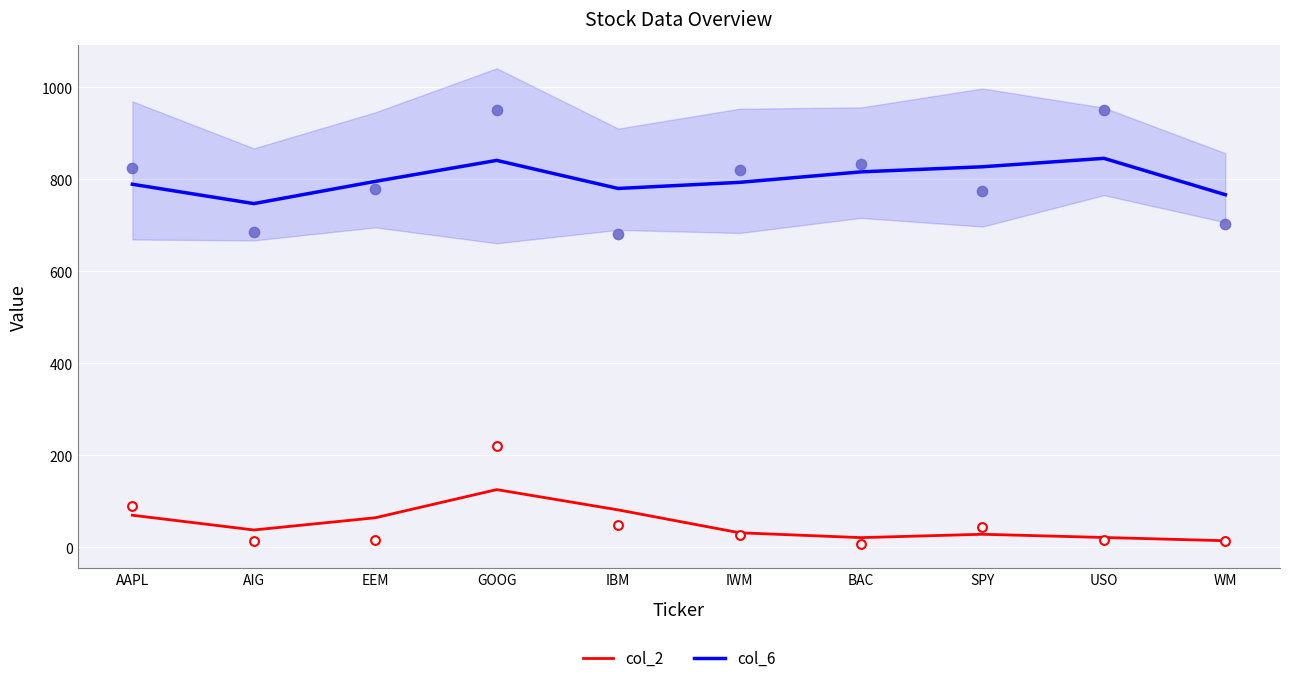

Which series has the widest spread of Y values?

col_2